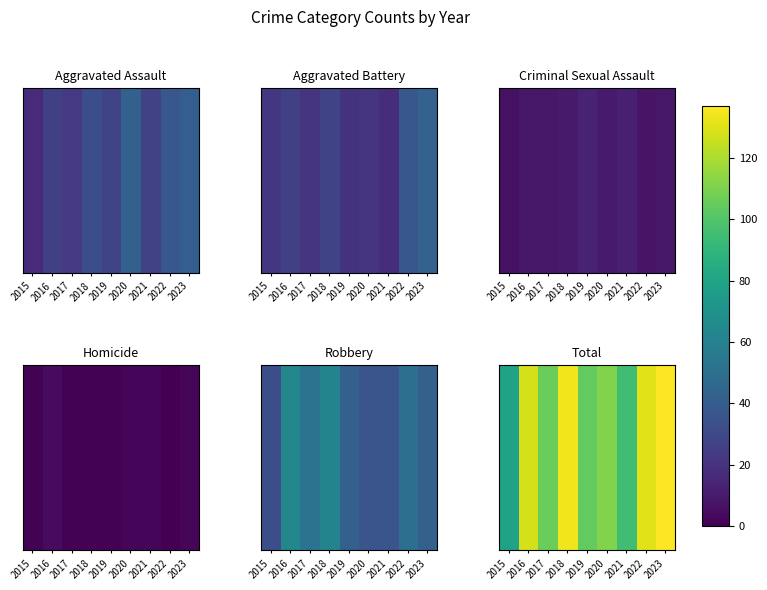

What is the difference between the values at 2015 and 2018?

55